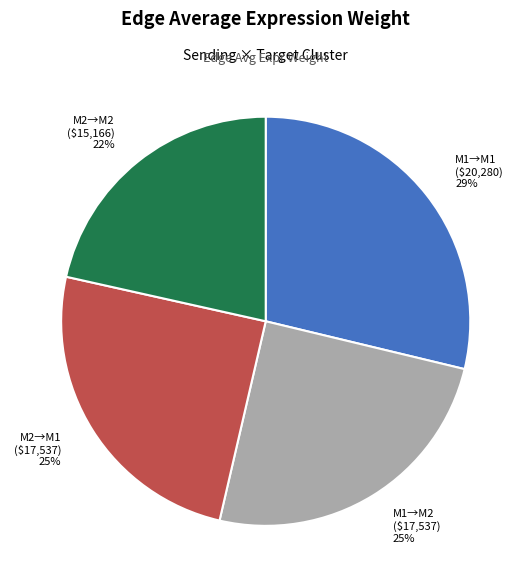

Is the sum of M1→M1 and M1→M2 greater than half?

Yes